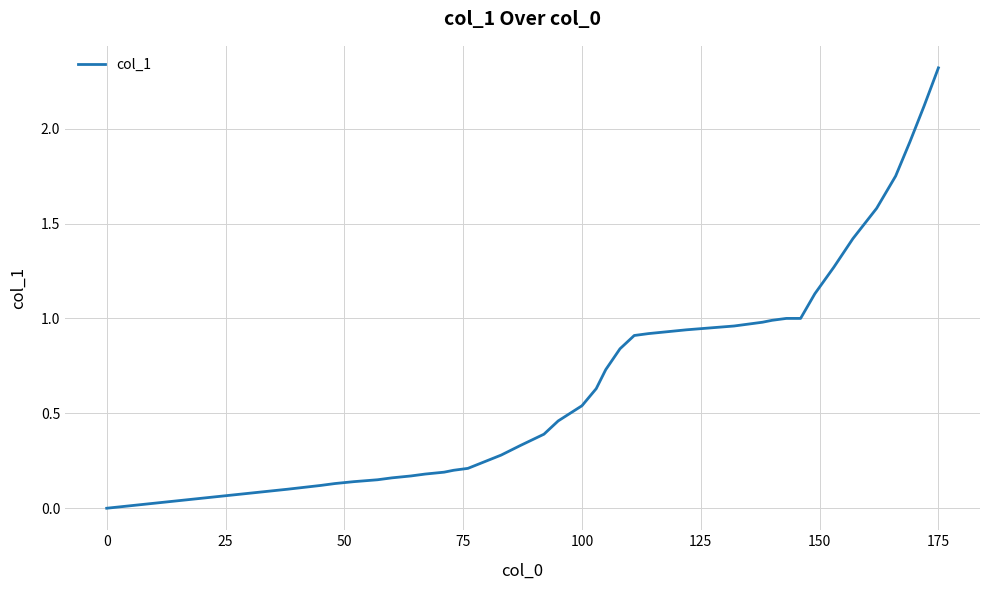

What is the maximum value shown in the chart?

2.3